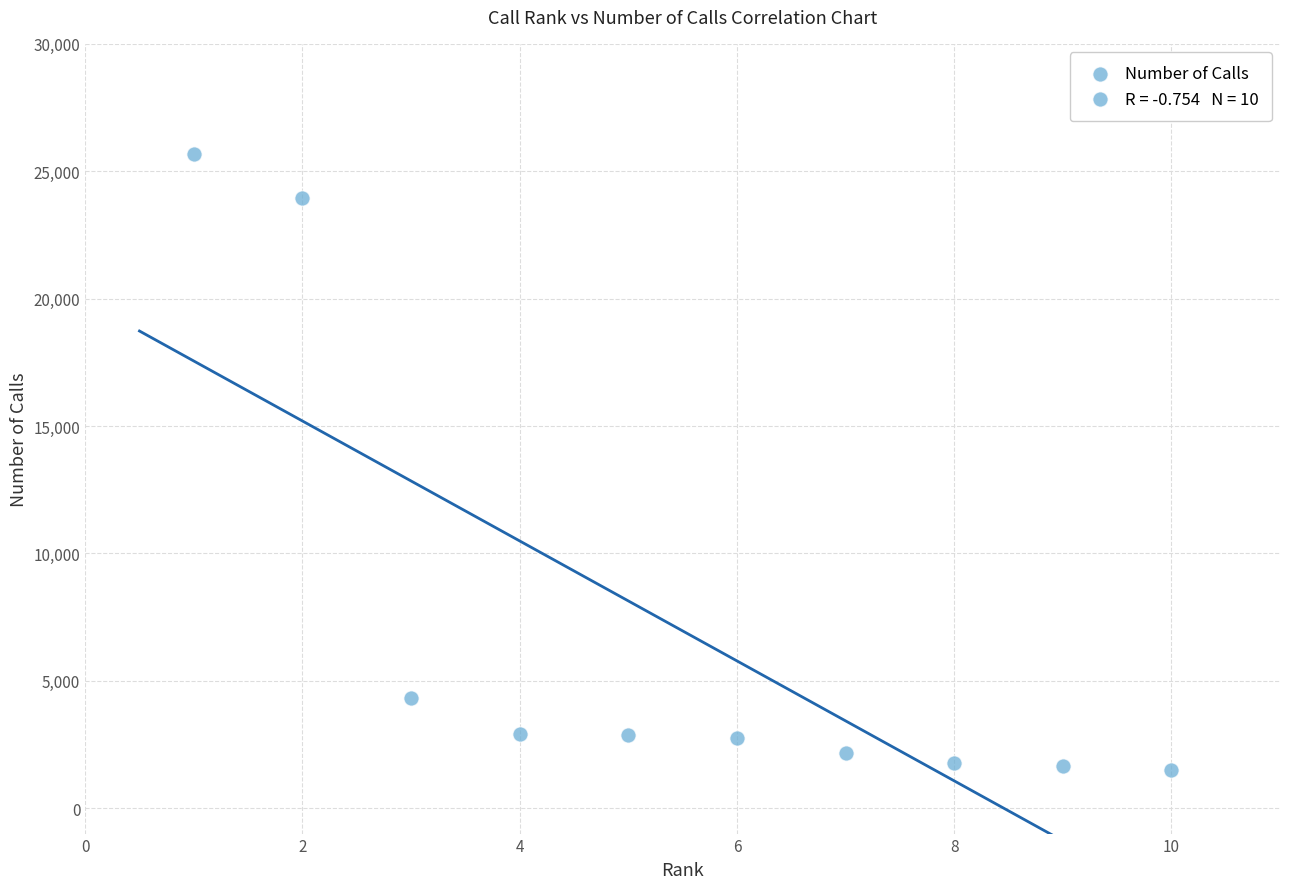

What is the range of X values (max minus min)?

9